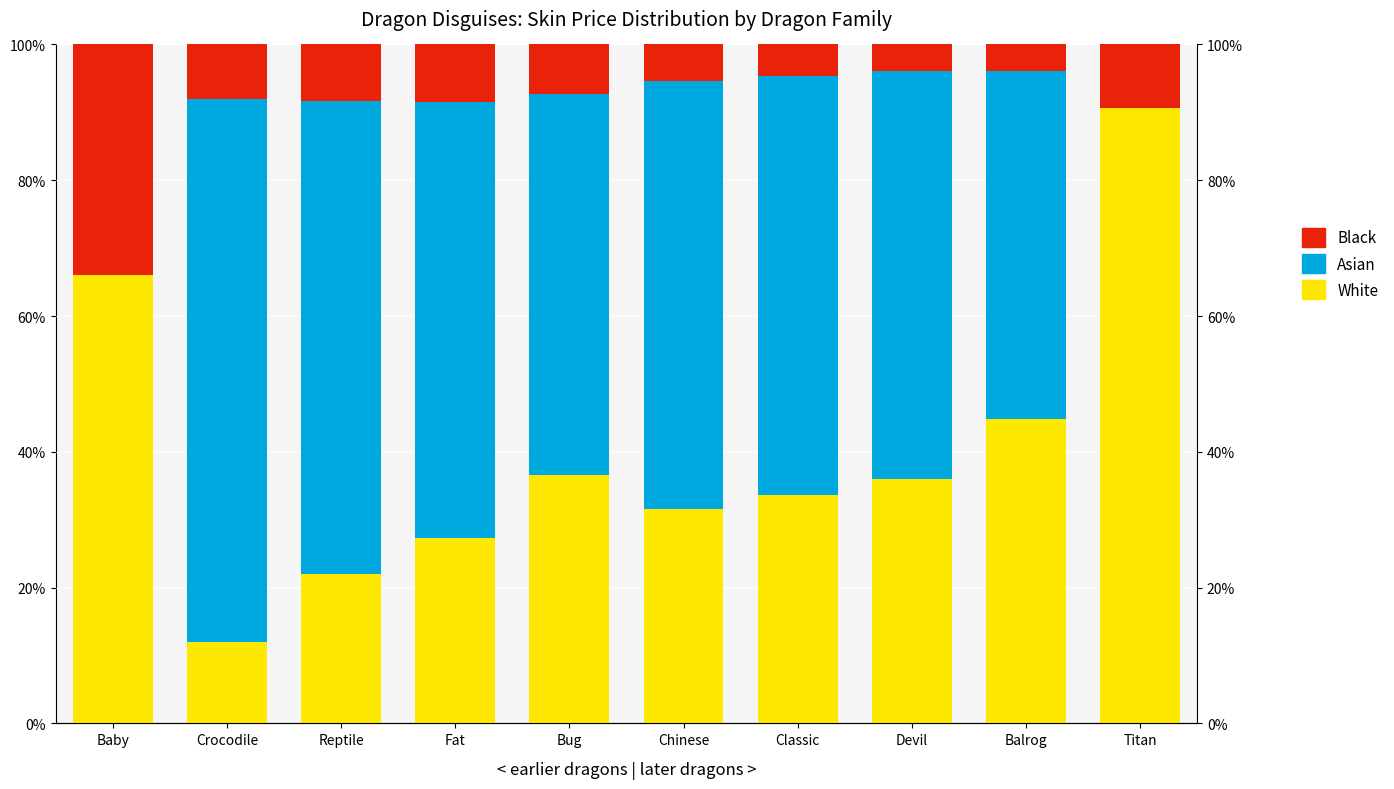

The value of Asian at Reptile is 69.7. True or false?

True